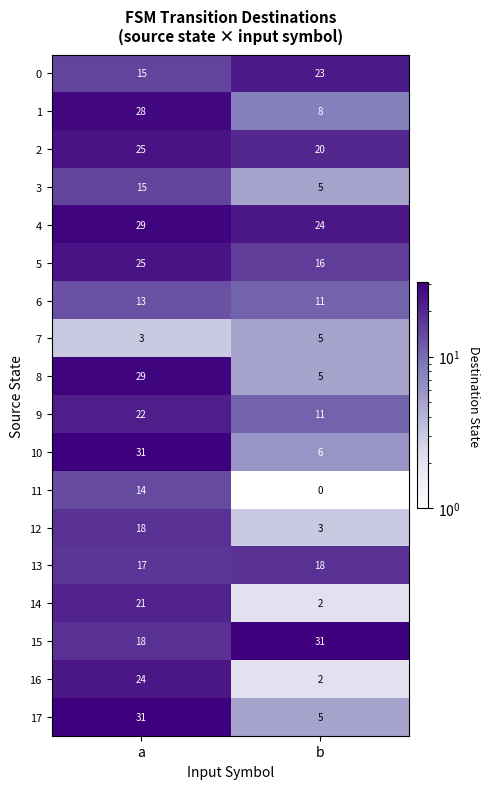

At which category is the sum across all series the highest?

a